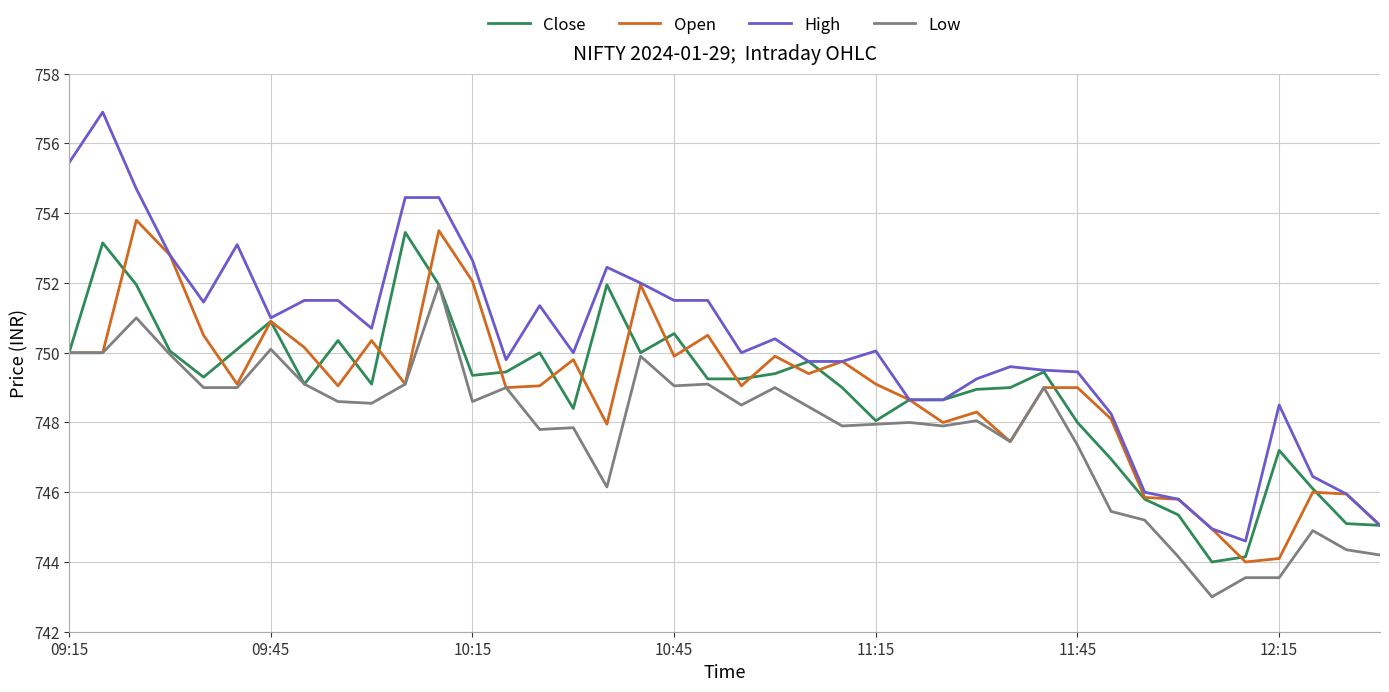

Which series has the widest spread of values?

High